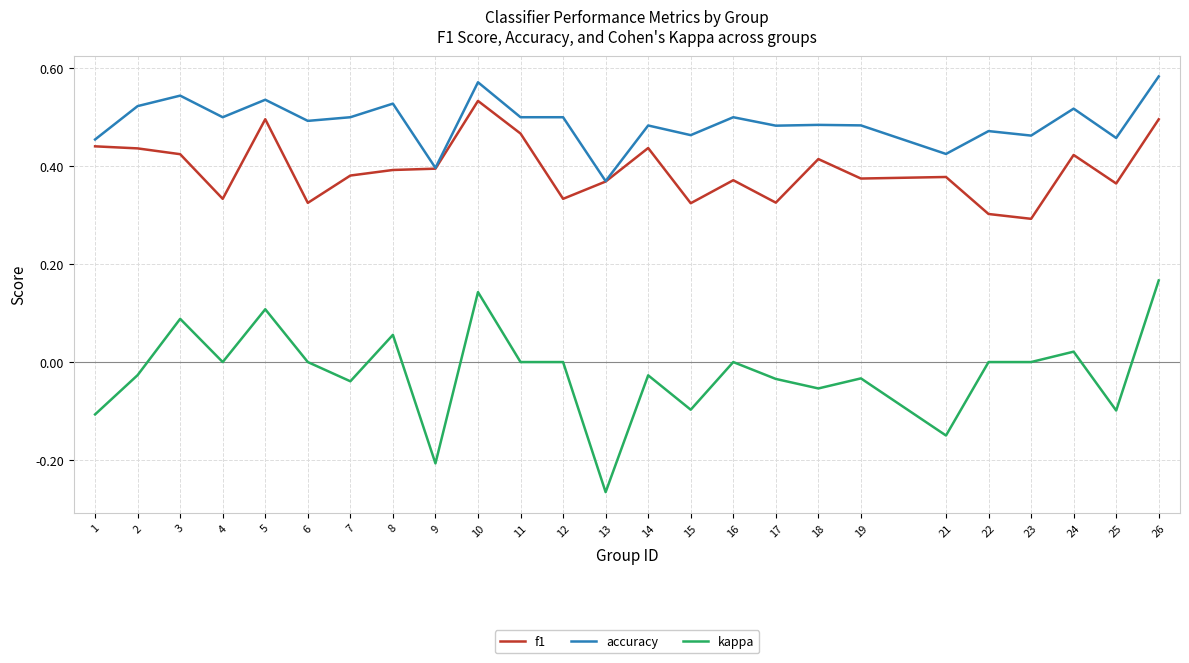

Which category has the lowest value across all series?

13